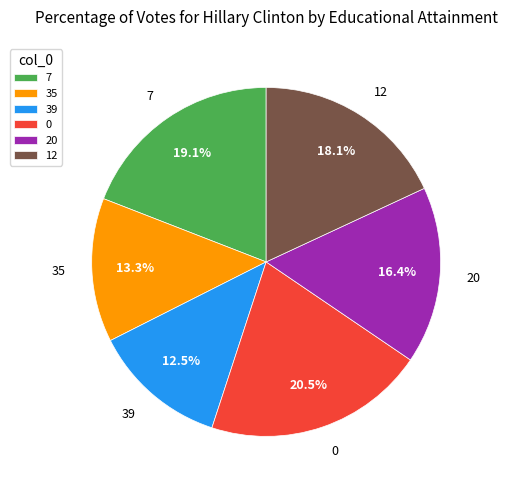

To the nearest percent, what percentage of the pie is 12?

18%